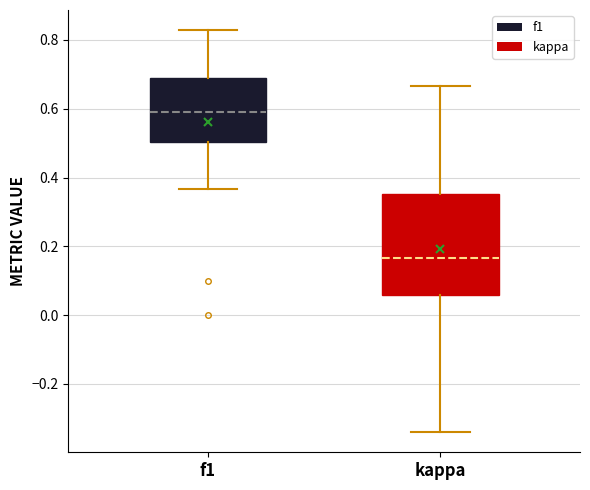

Which box has the lowest median line?

kappa